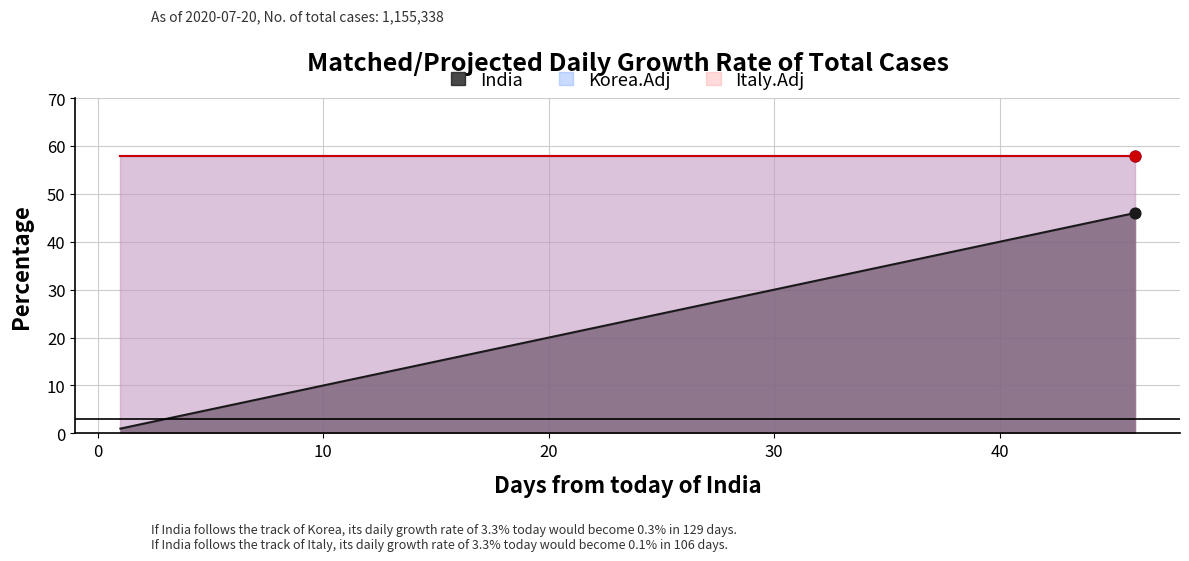

Which series has the largest Y range (max minus min)?

India